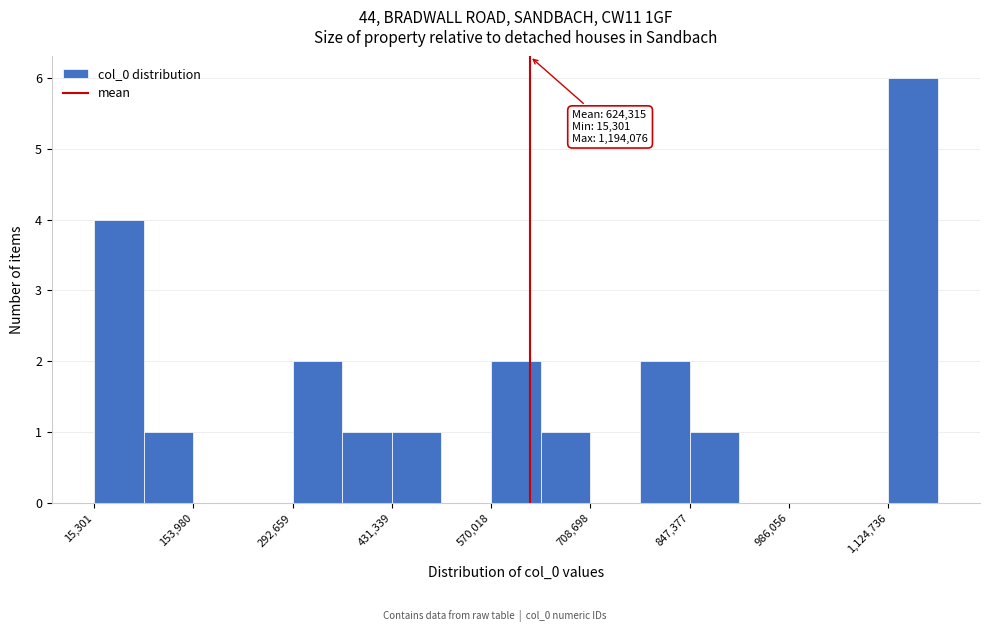

Around what value on the x-axis is the tallest bar? Give the approximate position of its centre, as read against the axis.

1160000